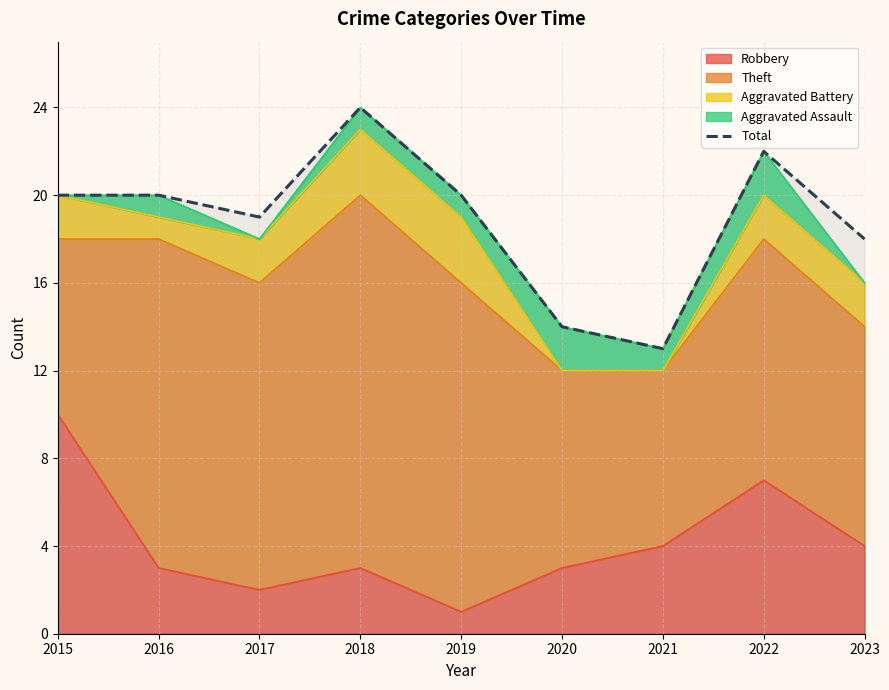

What is the ratio of the value at 2016 to the value at 2017?

1.1